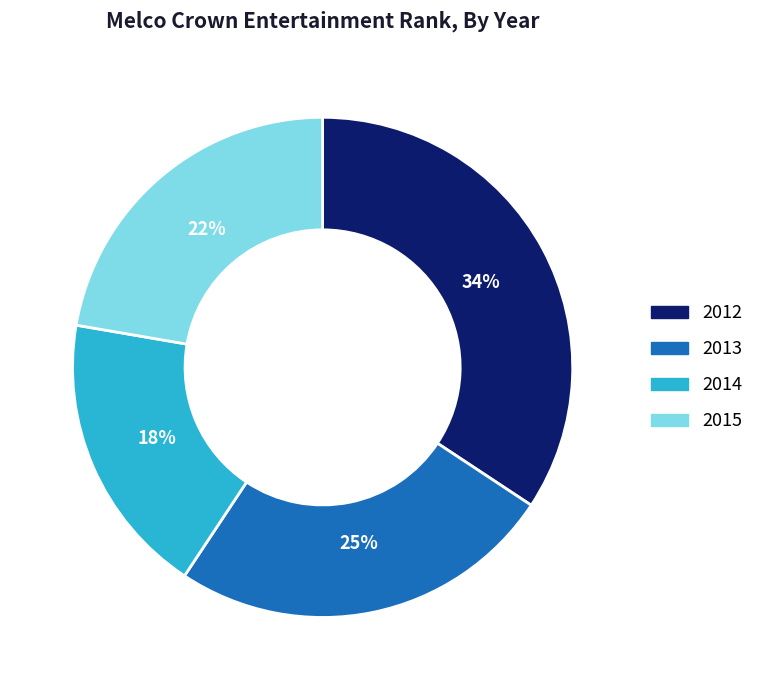

Approximately how many times larger is the value at 2012 compared to 2013?

1.4